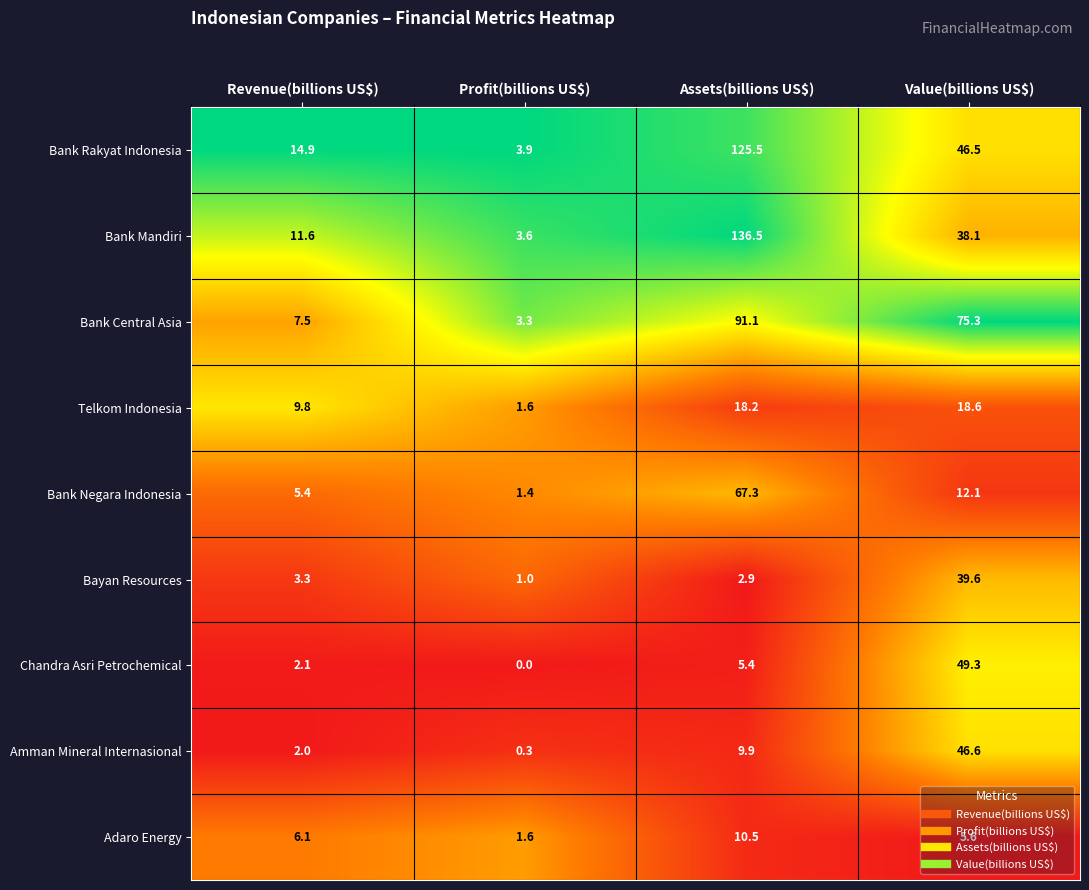

What is the spread (max minus min) of values at Assets(billions US$)?

133.6